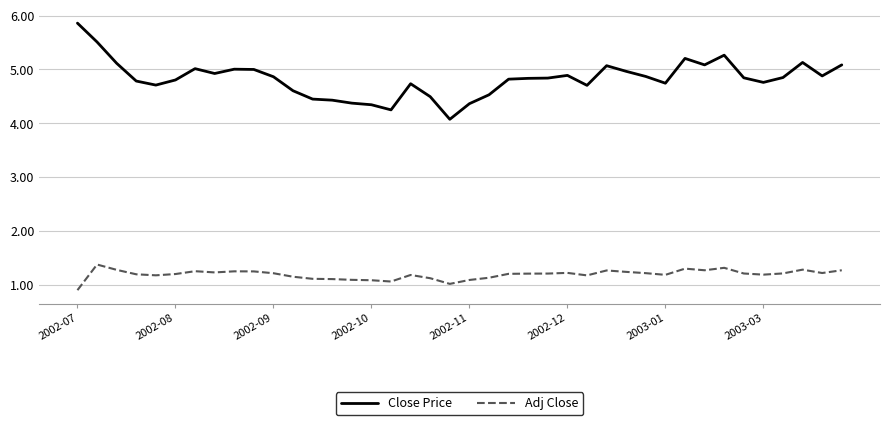

What is the difference between the maximum and minimum values in the Close Price series?

1.8